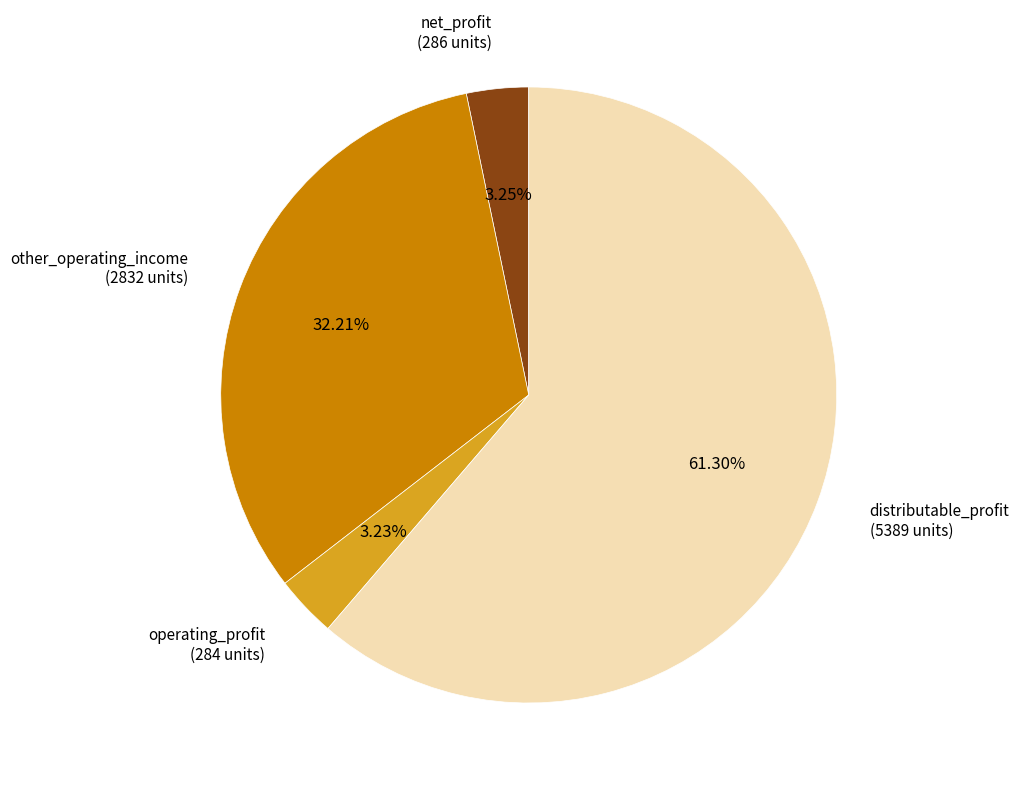

Does distributable_profit account for over 50% of the chart?

Yes